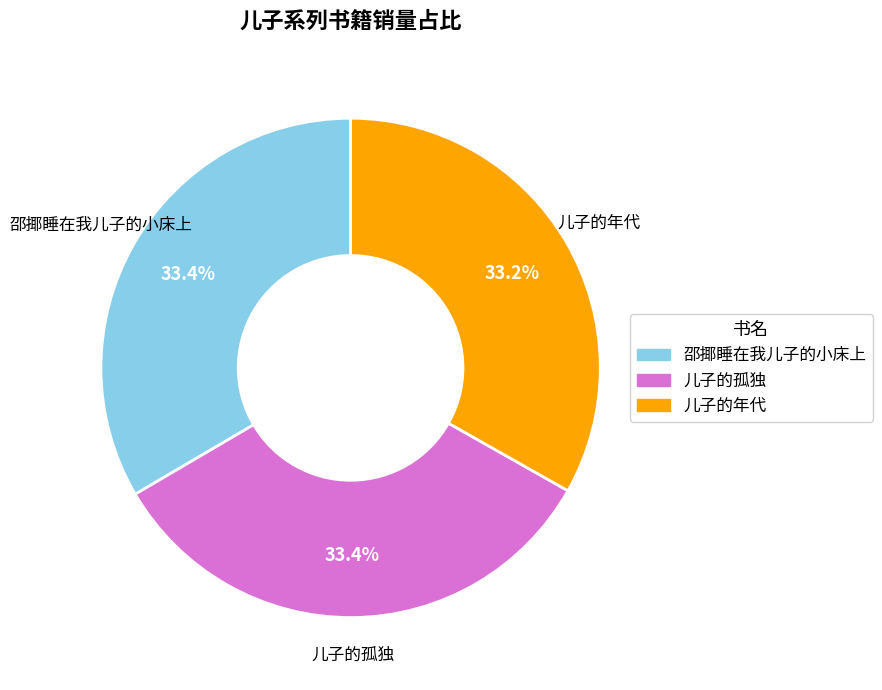

Approximately how many times larger is the value at 邵揶睡在我儿子的小床上 compared to 儿子的孤独?

1.0